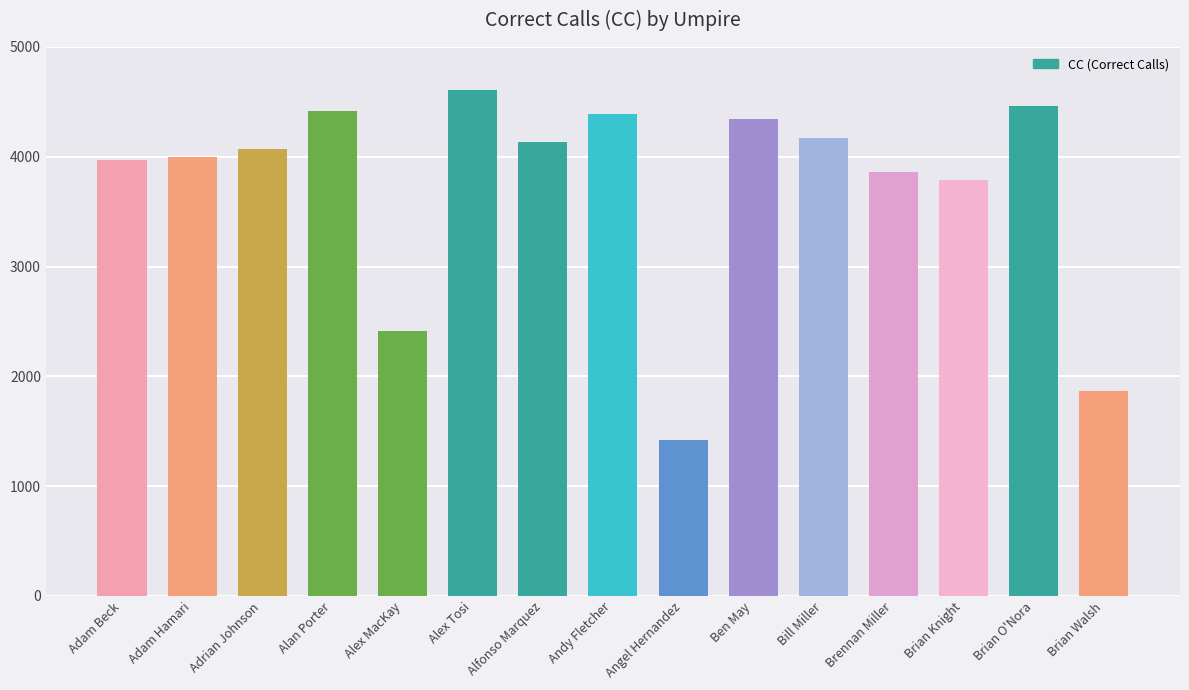

What is the difference between the maximum and minimum values?

3185